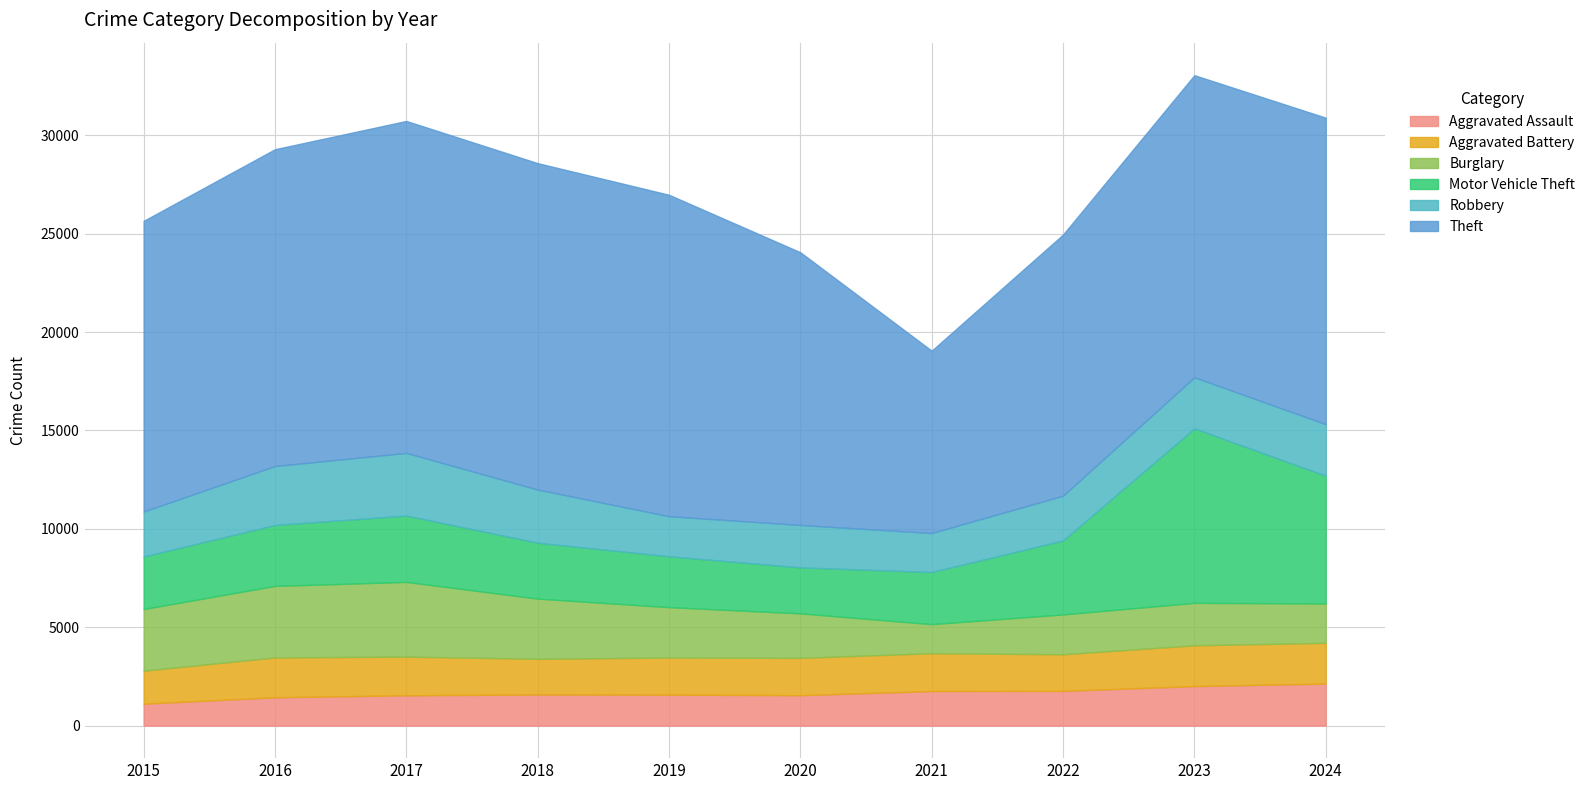

Is it true that Aggravated Assault equals 2137 at 2024?

True